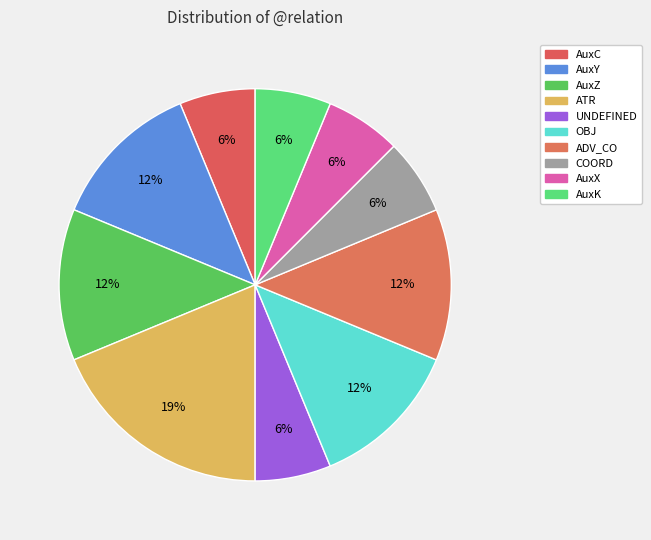

How many slices are in this pie chart?

10